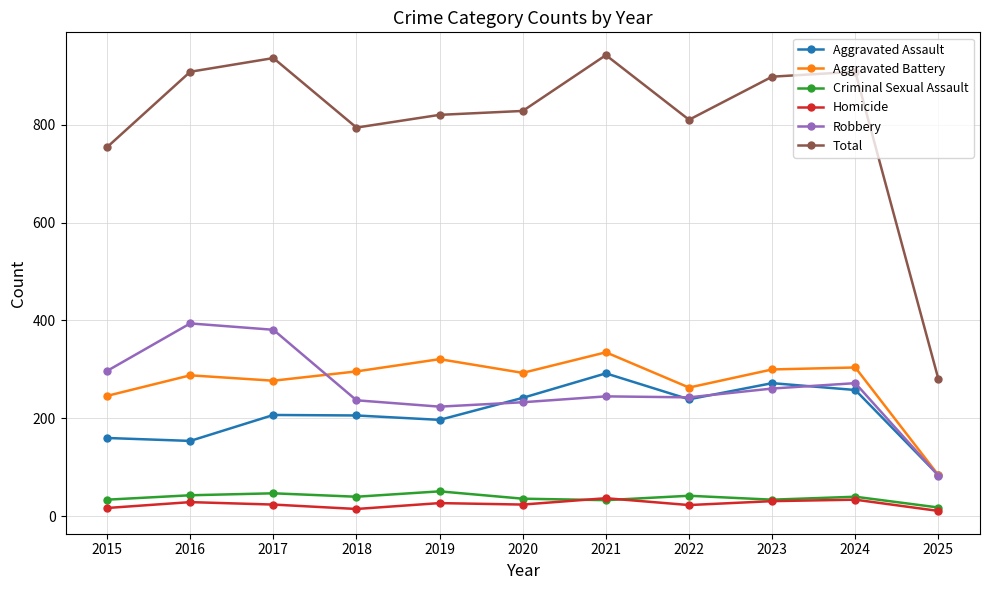

Which series changed the most between 2019 and 2024?

Total